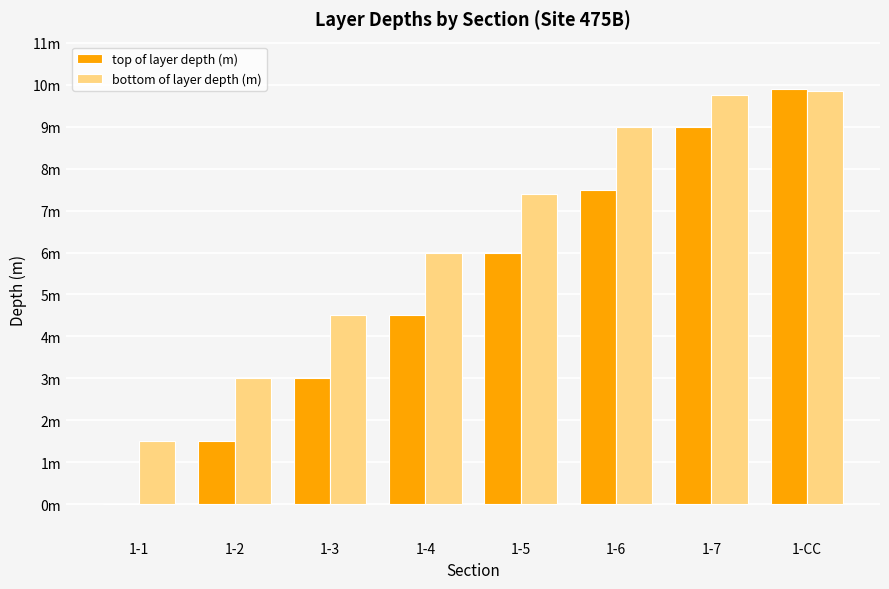

What is the sum of all bottom of layer depth (m) values?

51.0